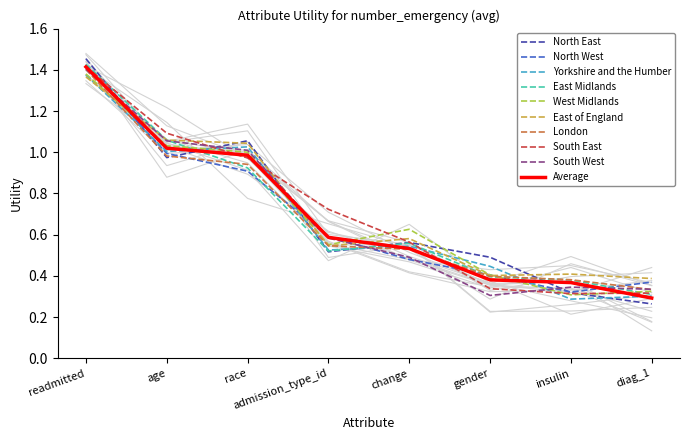

Is it true that the value at admission_type_id is 1.0?

False